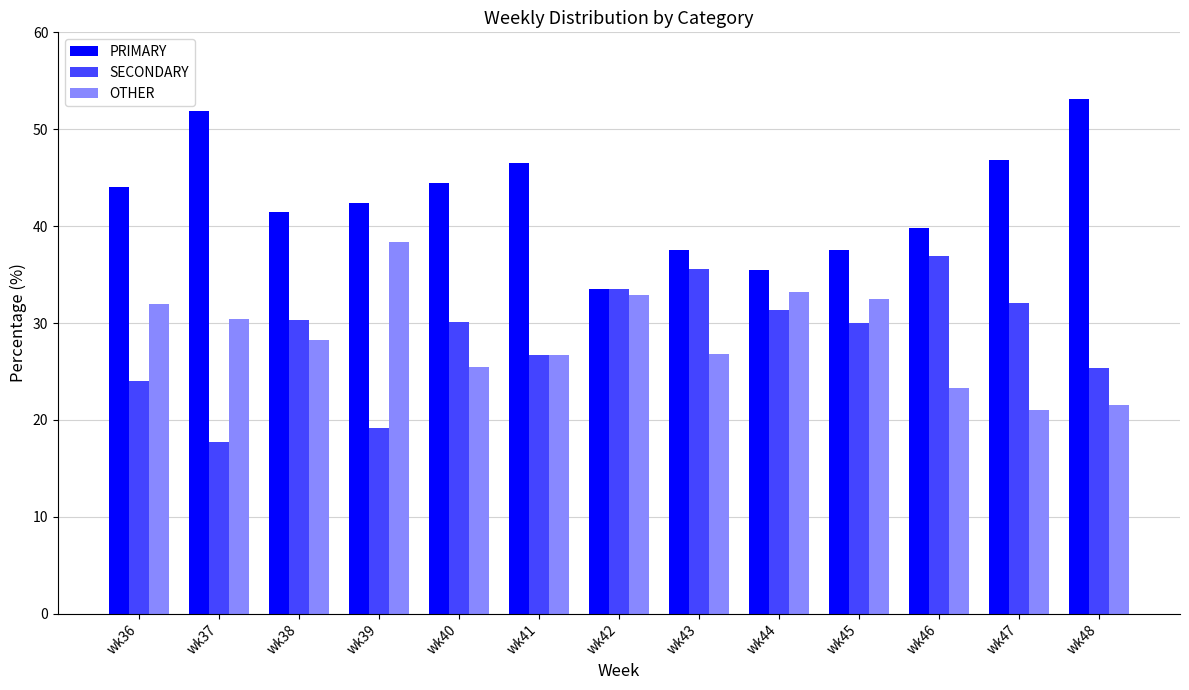

What are all the series names shown in the legend?

PRIMARY, SECONDARY, OTHER